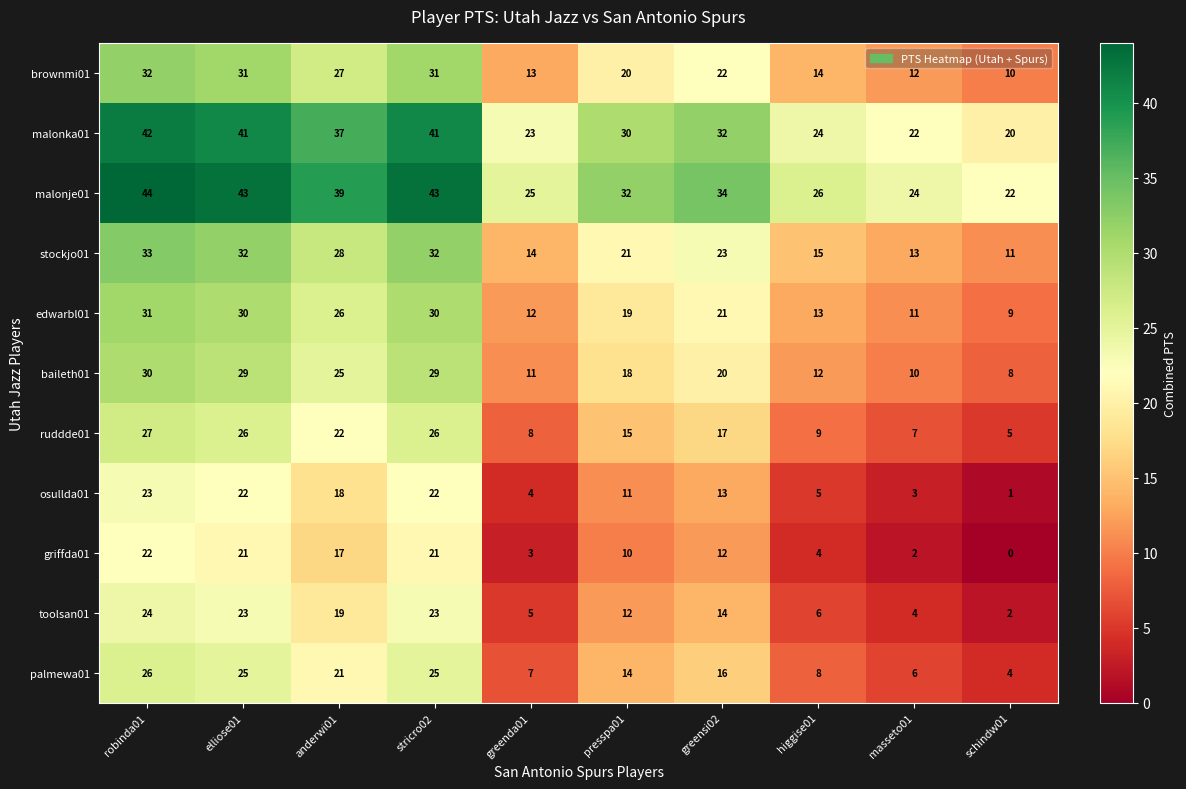

At how many categories does at least one series exceed 6?

10